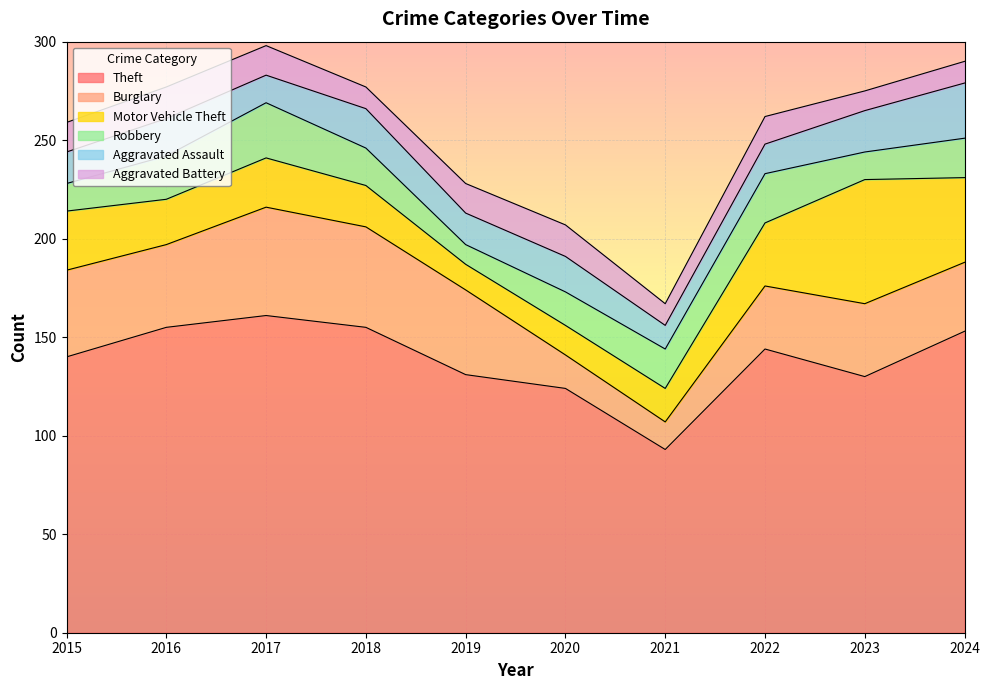

Is the value of Motor Vehicle Theft at 2021 greater than the value of Burglary at 2023?

No